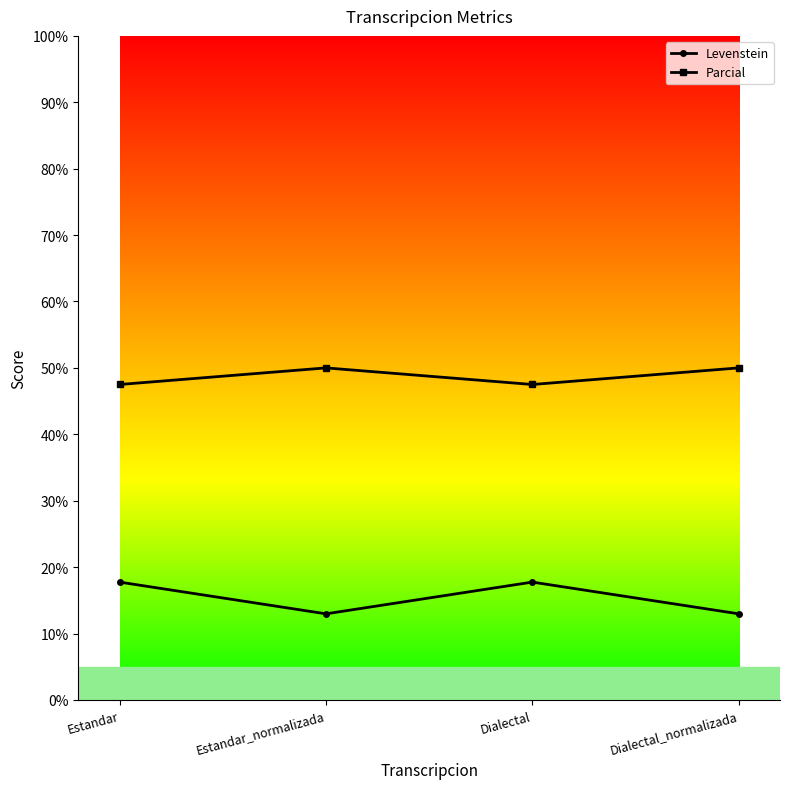

True or false: Parcial and Levenstein cross at least once.

False